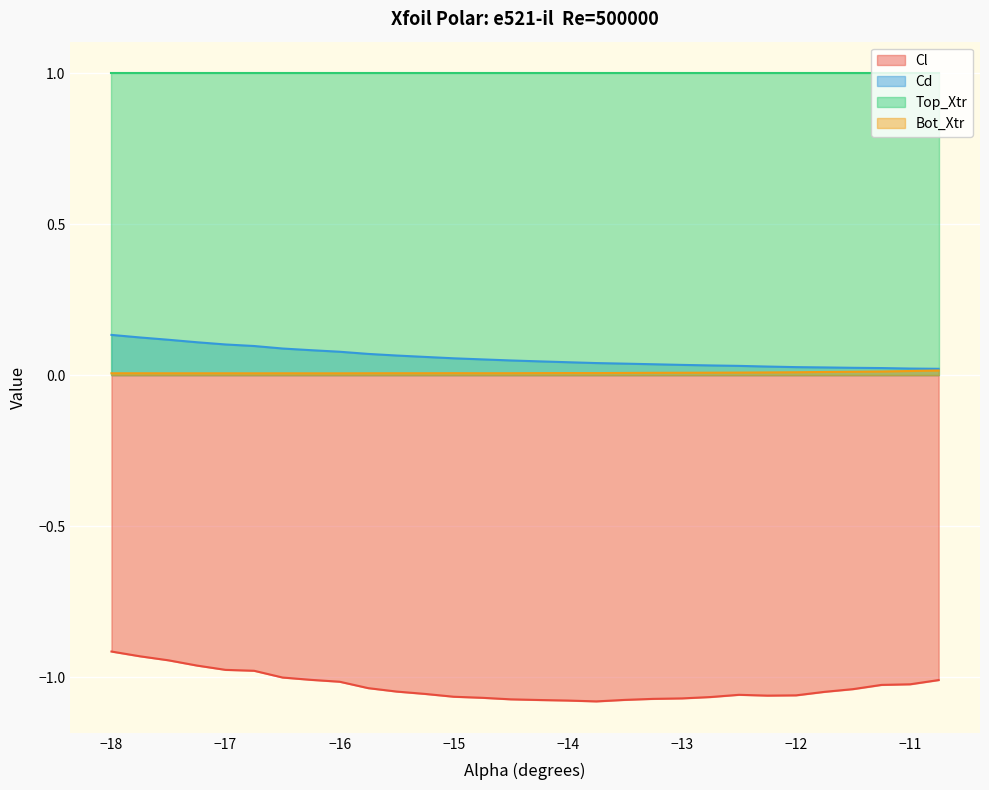

Which series has the largest range (max minus min)?

Cl